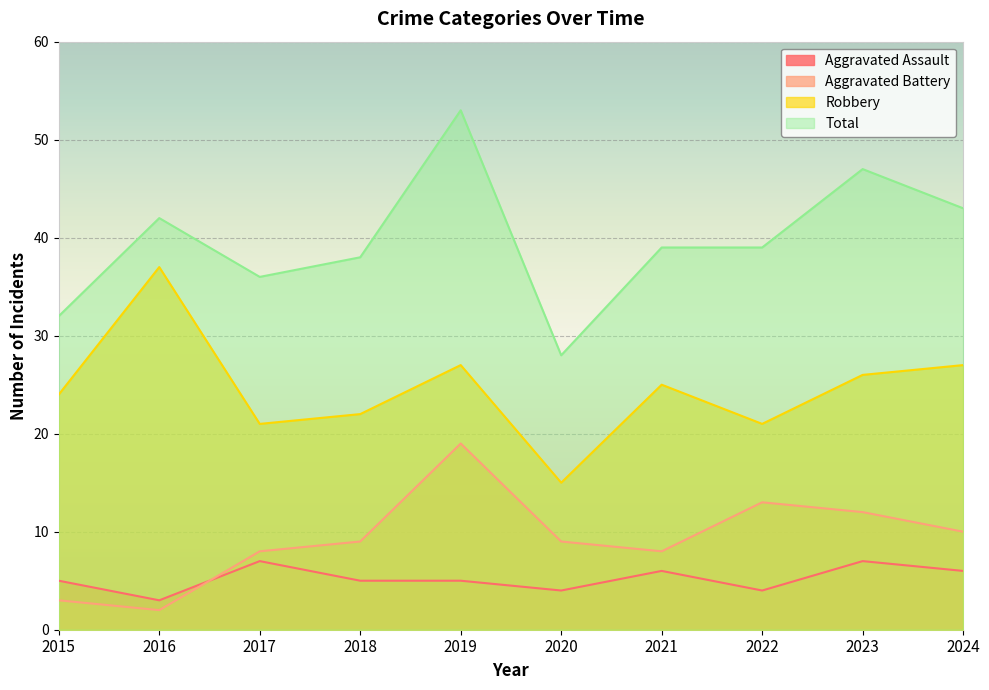

What is the average value of the Aggravated Assault series?

5